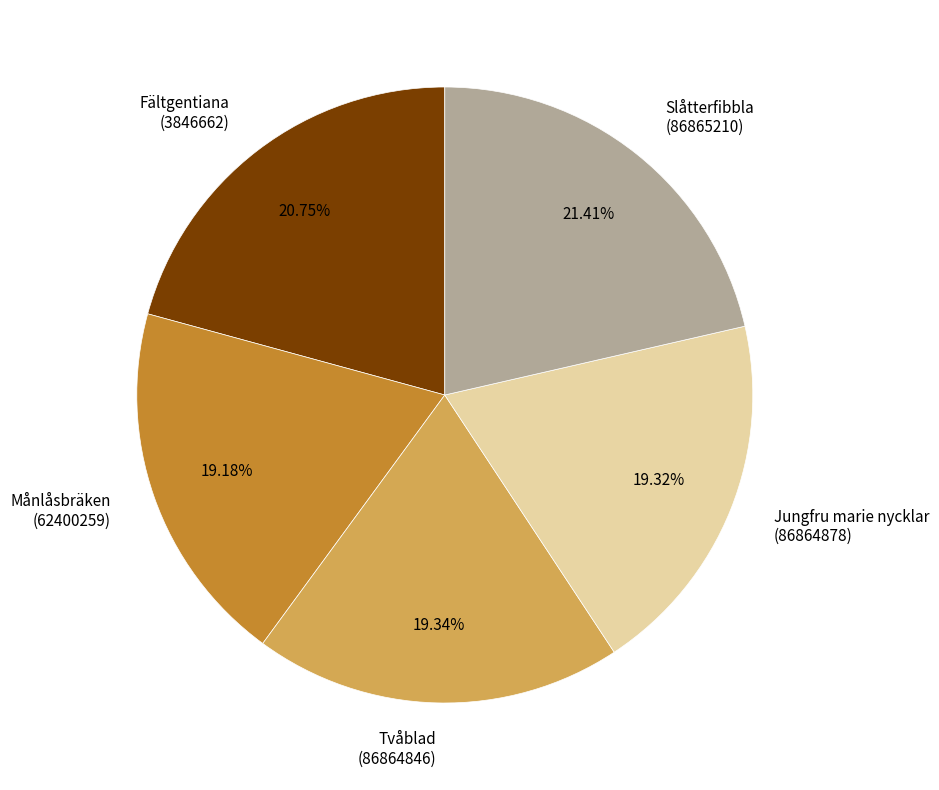

To the nearest percent, what is the difference between the largest and smallest slice percentages?

2%